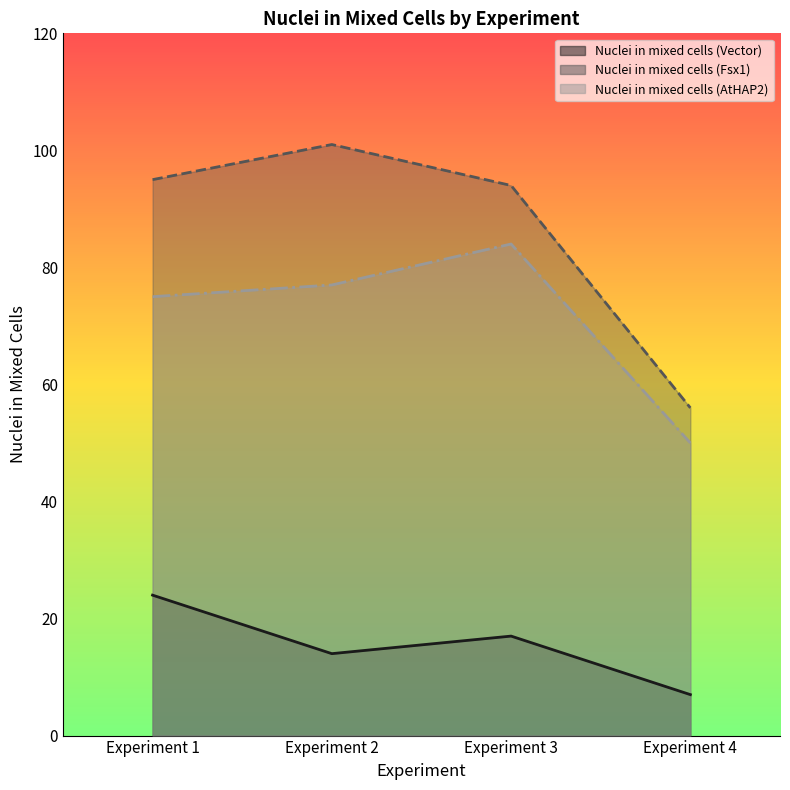

True or false: Nuclei in mixed cells (AtHAP2) has more than 0 points higher than both neighbors.

True